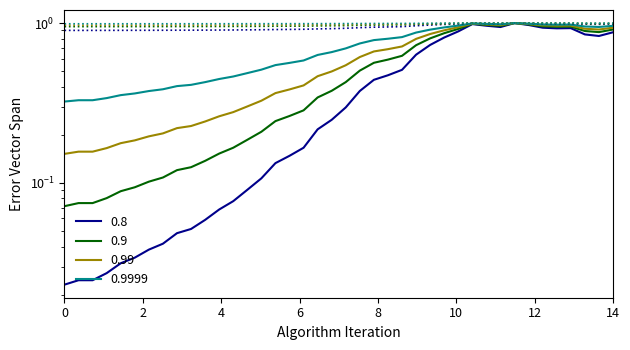

The chart shows a value of 0.1 at 2020-03-07. True or false?

False